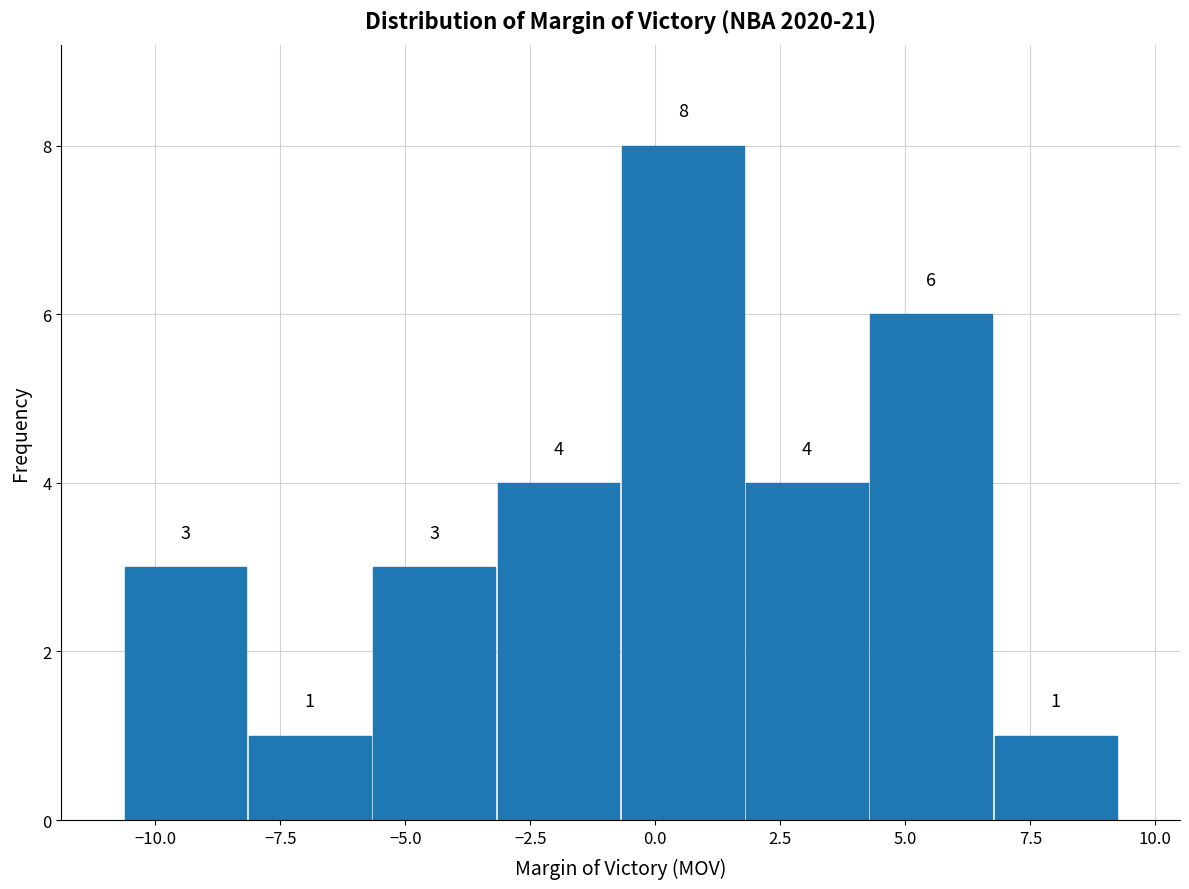

Reading left to right, transcribe this chart: for each bar, give the range it covers on the x-axis and its height. The bar edges are not printed on the chart, so give them approximately, as read against the axis.

-10.5 to -8.0: 3
-8.0 to -5.5: 1
-5.5 to -3.0: 3
-3.0 to -0.5: 4
-0.5 to 2.0: 8
2.0 to 4.5: 4
4.5 to 7.0: 6
7.0 to 9.5: 1